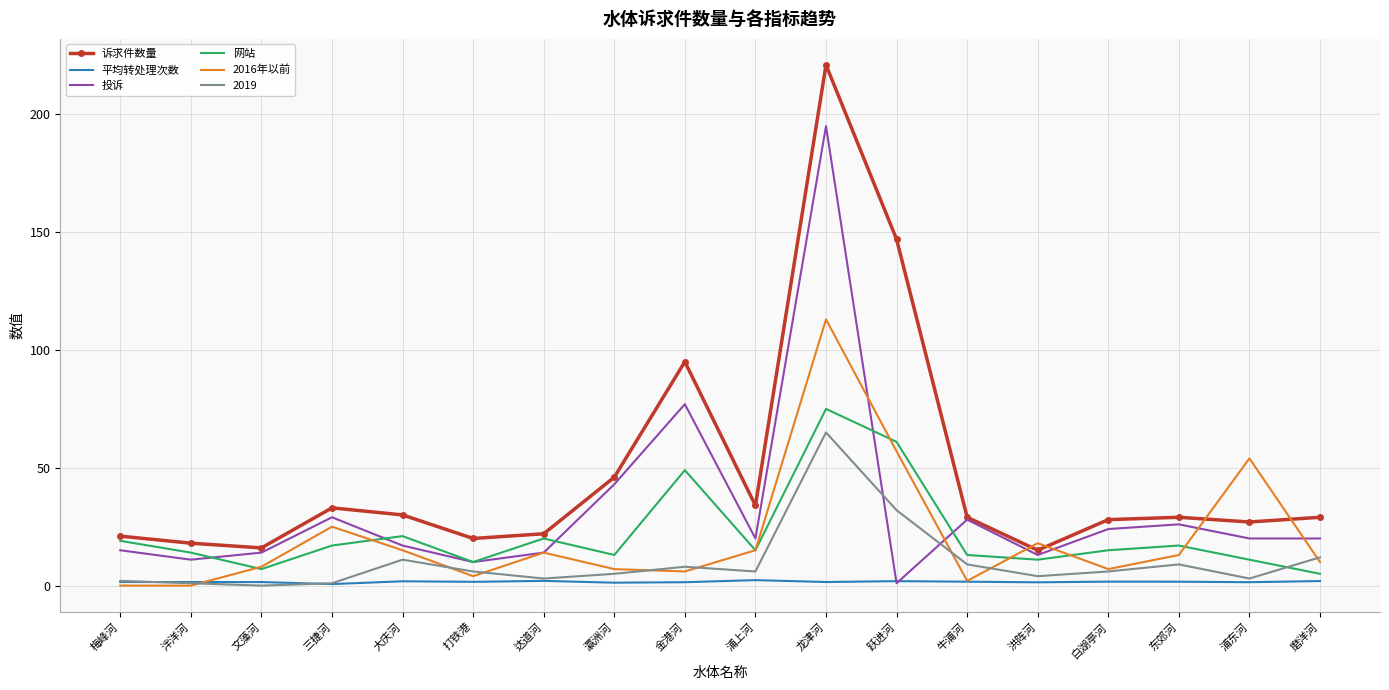

What is the sum of all 2016年以前 values?

368.0